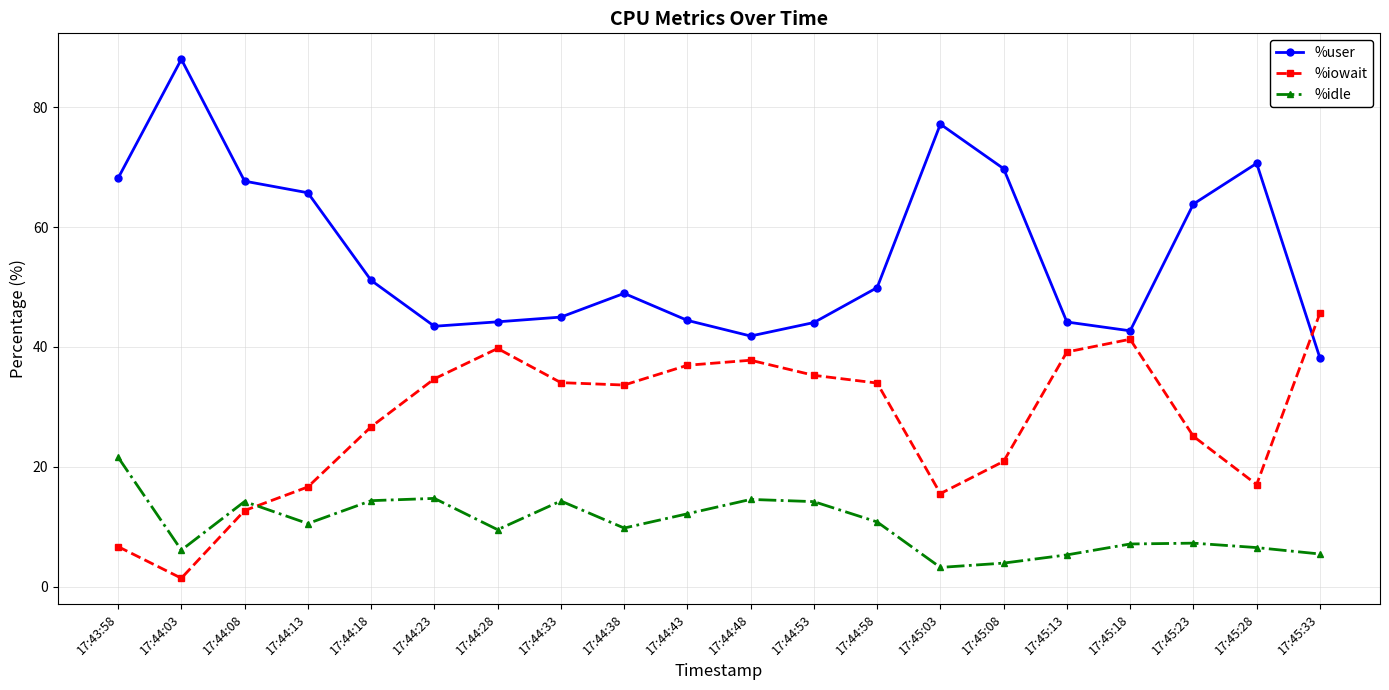

At which category does the chart reach its peak across all series?

17:44:03